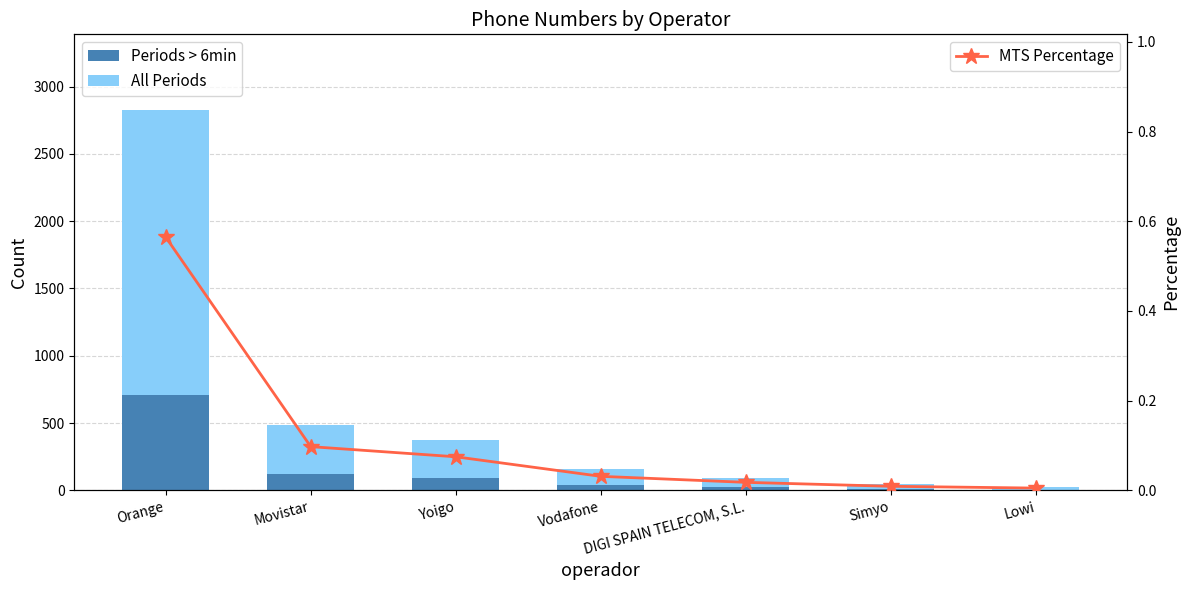

Between Simyo and Movistar, which is larger?

Movistar